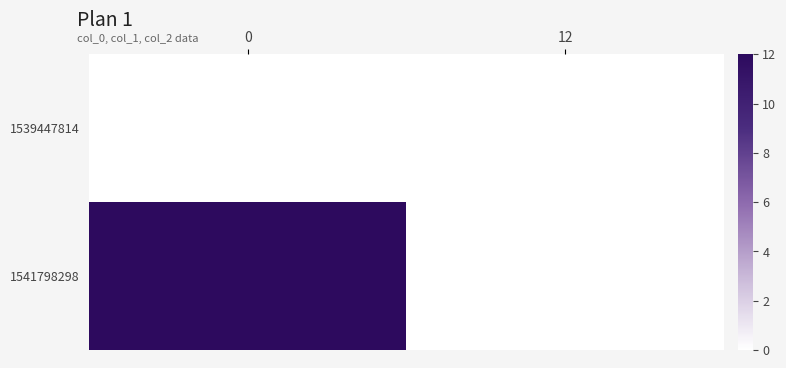

Between 0 and 12, which series saw the biggest shift?

1541798298